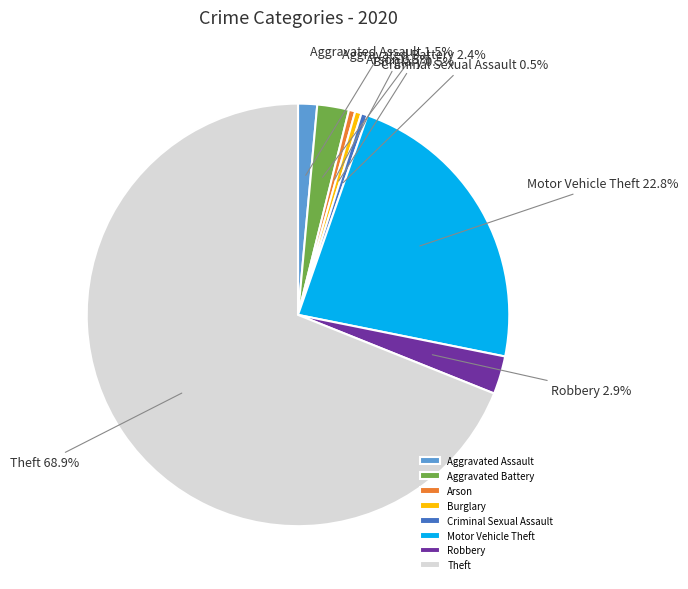

Which category accounts for the majority?

Theft